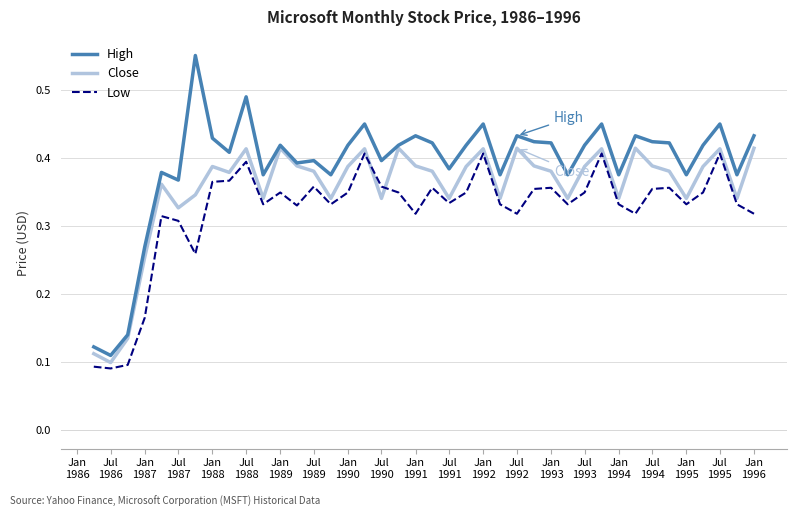

Rank the series by their average value, from lowest to highest.

Low, Close, High